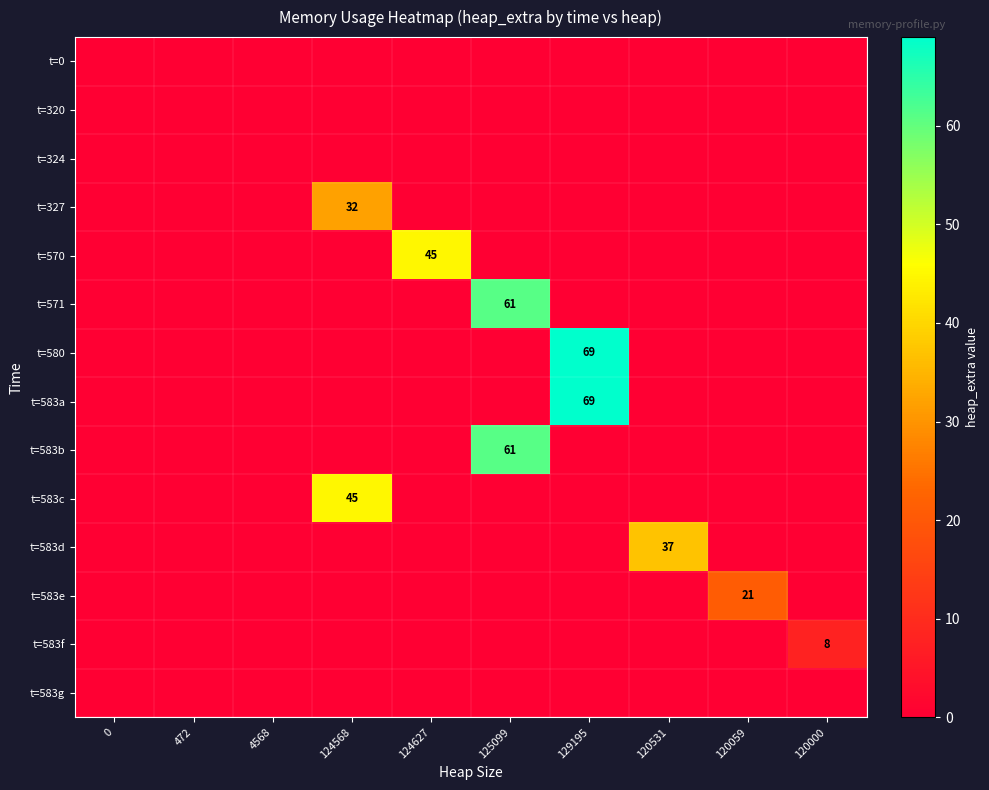

How many categories are shown in the chart?

10